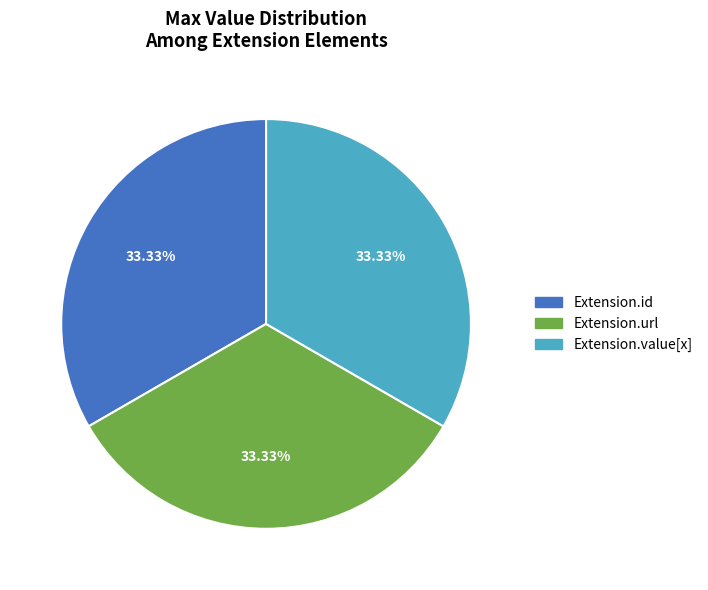

To the nearest percent, what is the difference between the largest and smallest slice percentages?

0%